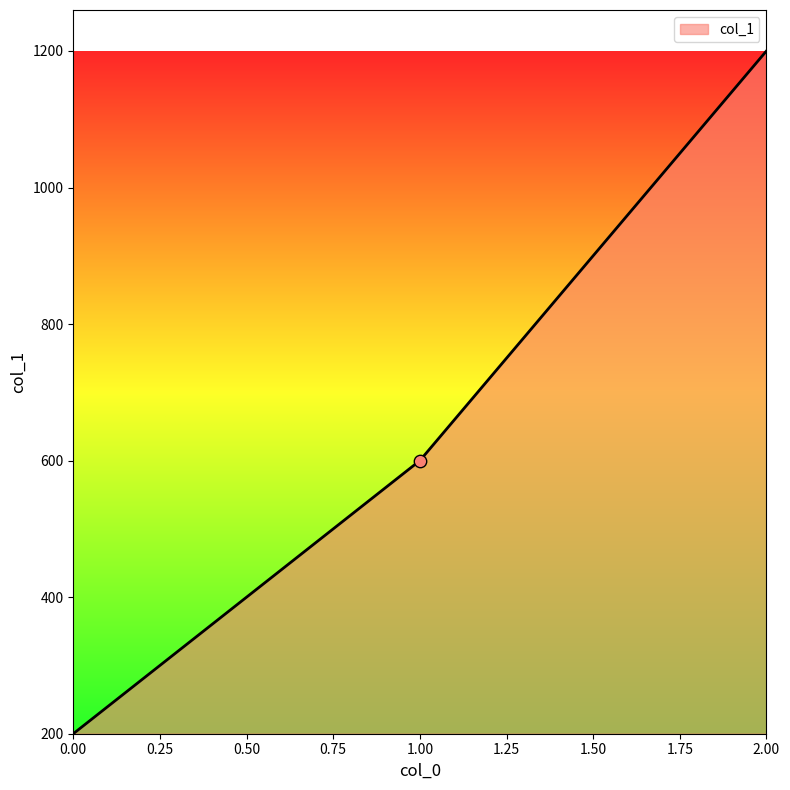

Approximately how many times larger is the value at 2.00 compared to 0.00?

6.0